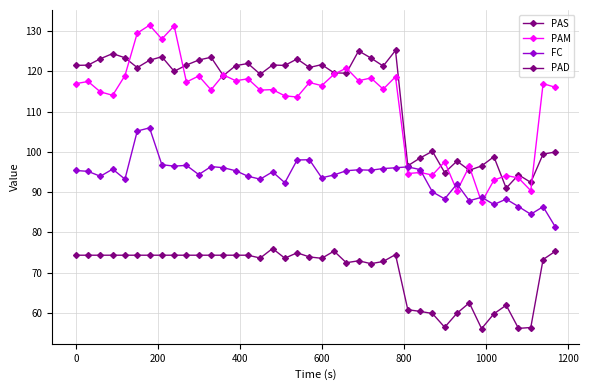

How many lines are shown in the chart?

4